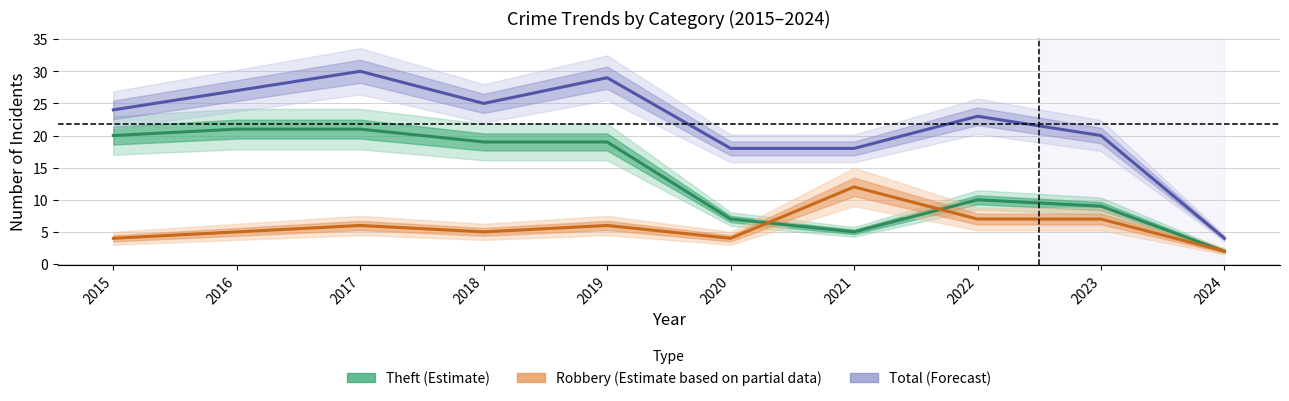

Which category has the highest value in the Robbery (Partial Est.) series?

2021